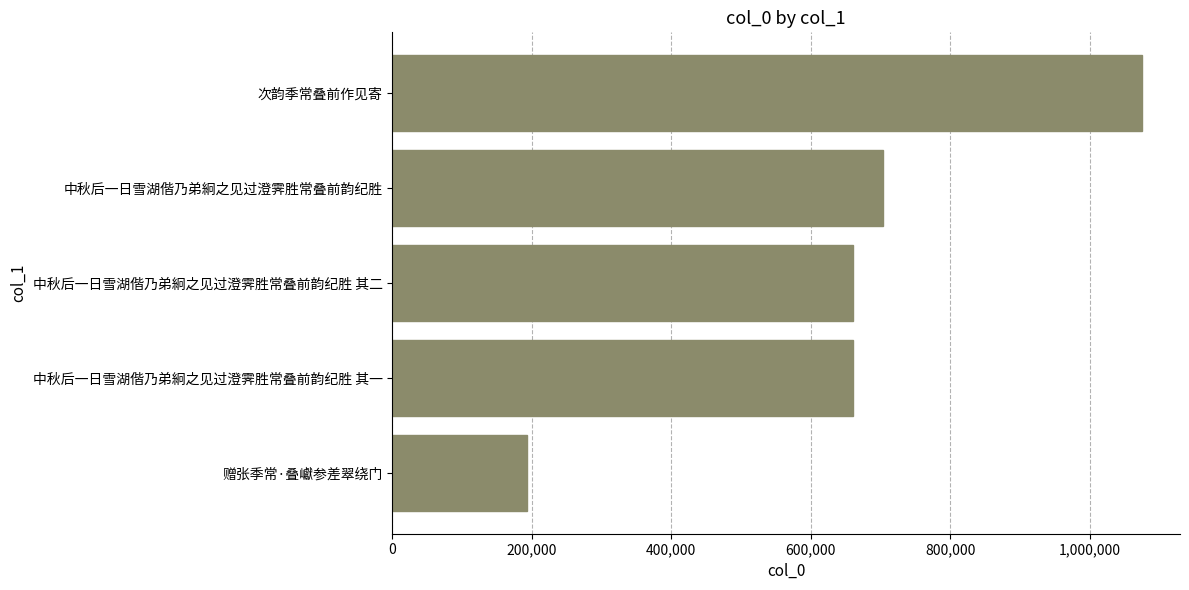

How many distinct data groups are displayed?

1